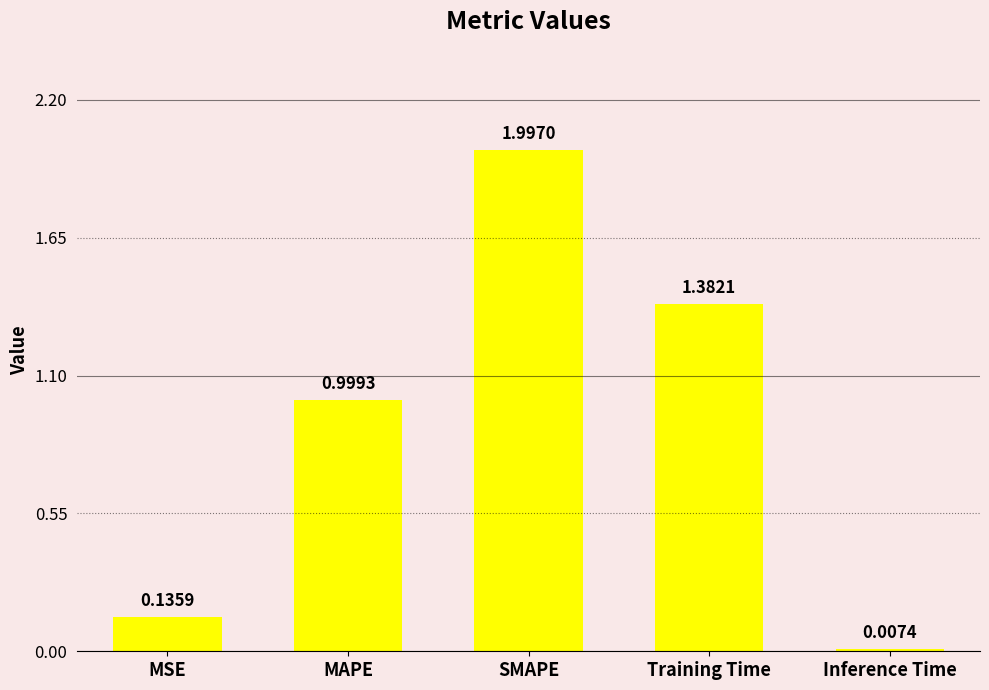

Count the number of data series in this chart.

1